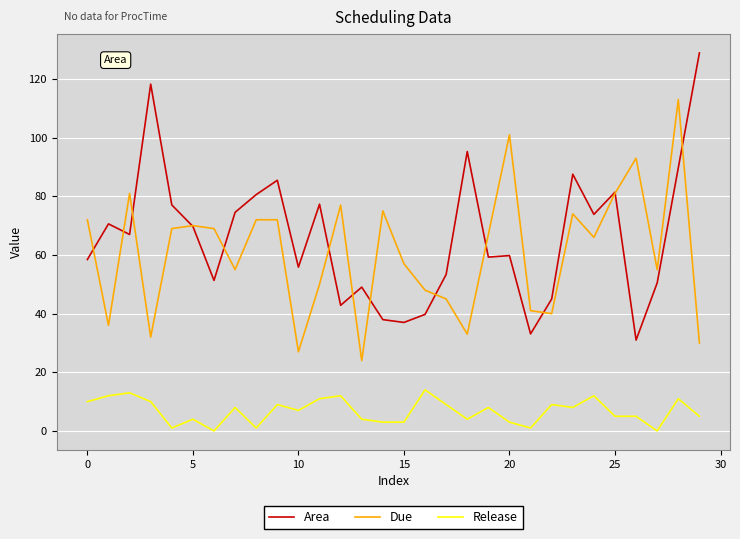

Which series ends up on top after the final intersection of Due and Area?

Area